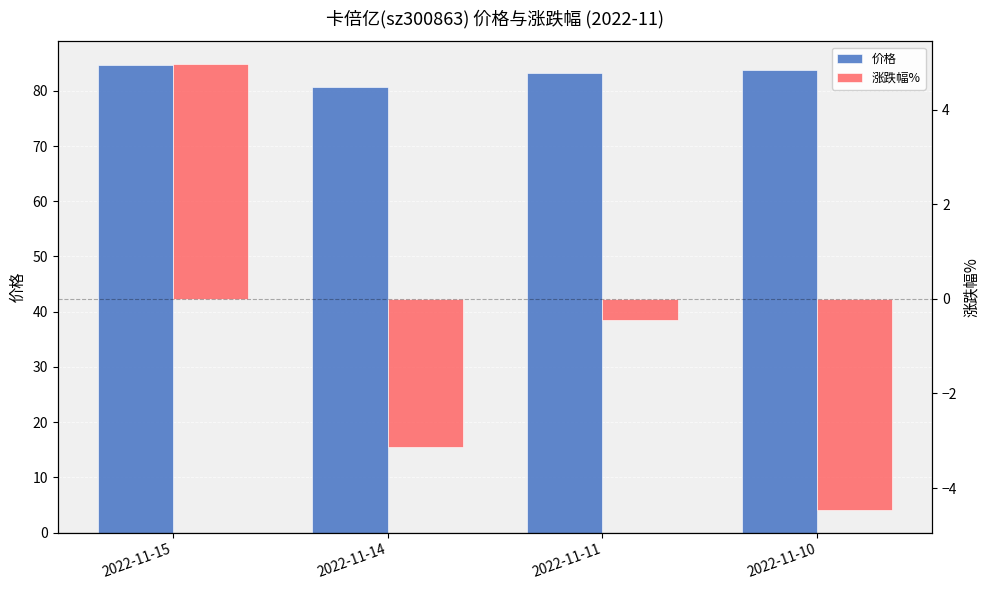

How many values in the 价格 series exceed 83?

3